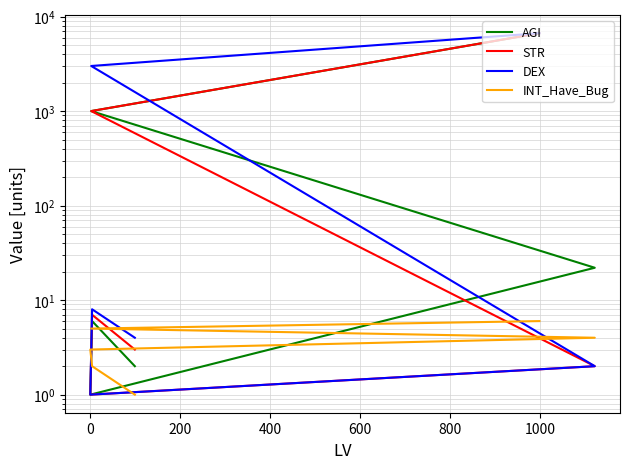

True or false: INT_Have_Bug has more than 2 interior local peaks.

False